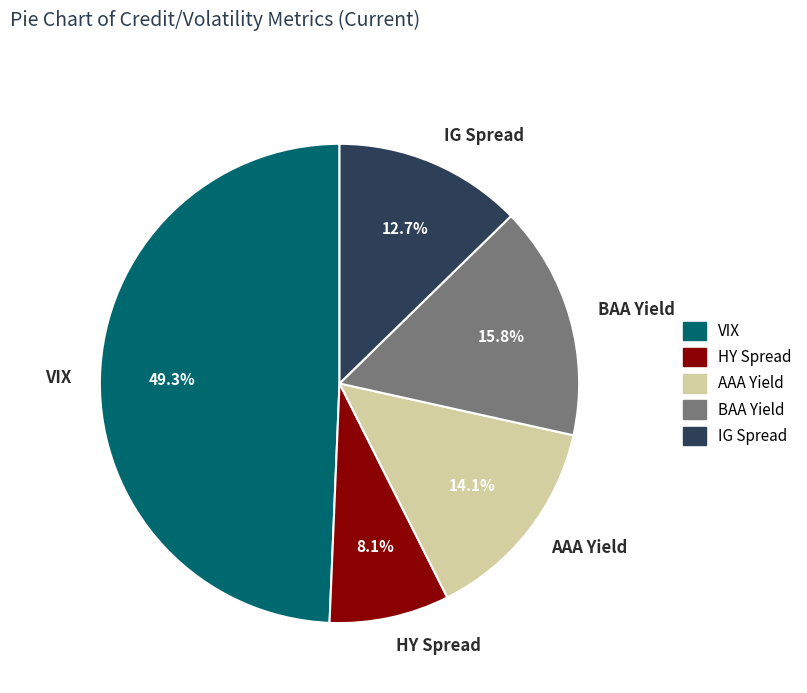

Approximately how many times larger is the value at HY Spread compared to BAA Yield?

0.5